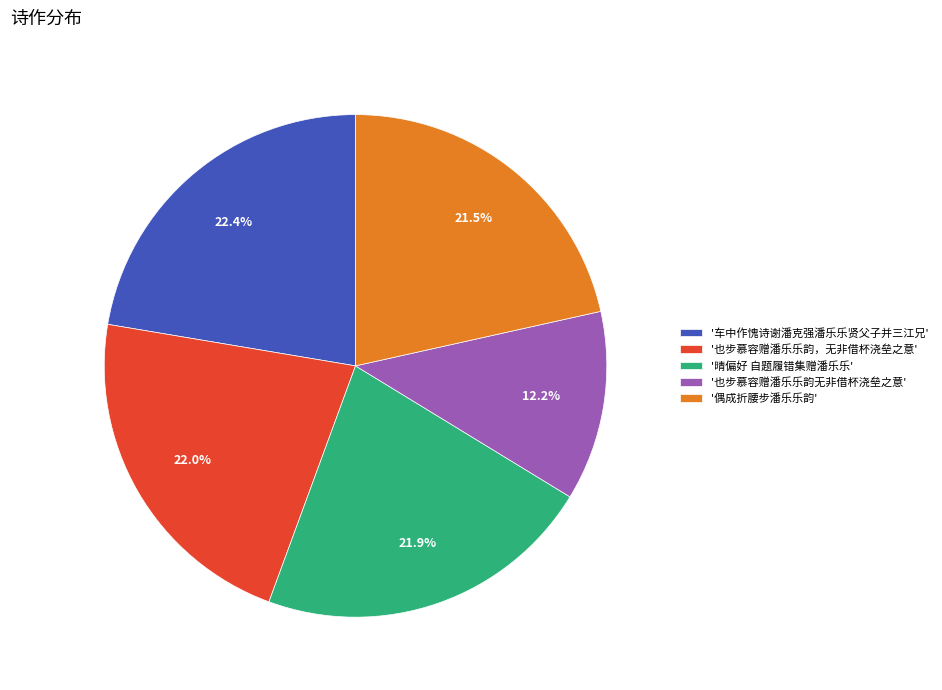

Which category has the smallest portion of the pie?

'也步慕容赠潘乐乐韵无非借杯浇垒之意'